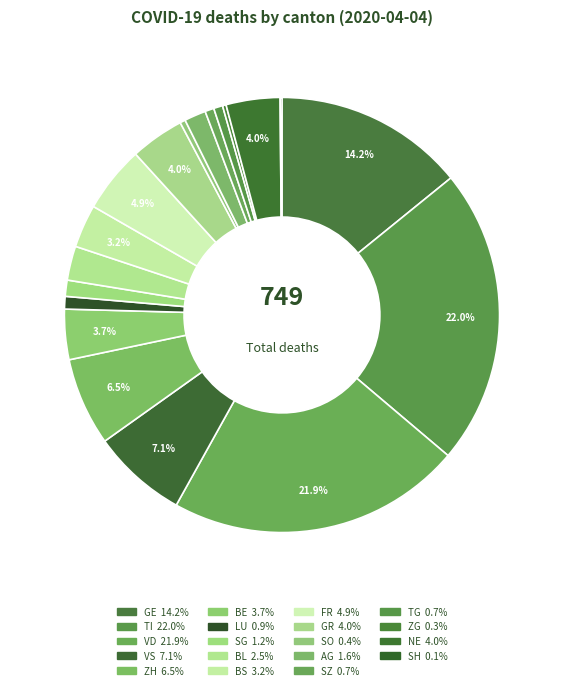

What percentage is the VD slice, to the nearest percent?

22%